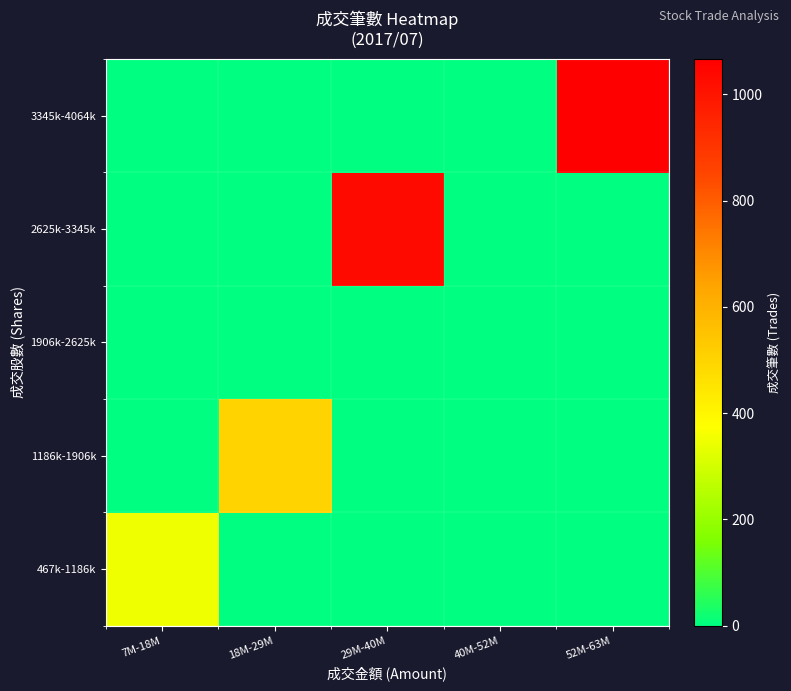

Which series has the largest total across all categories?

3345k-4064k